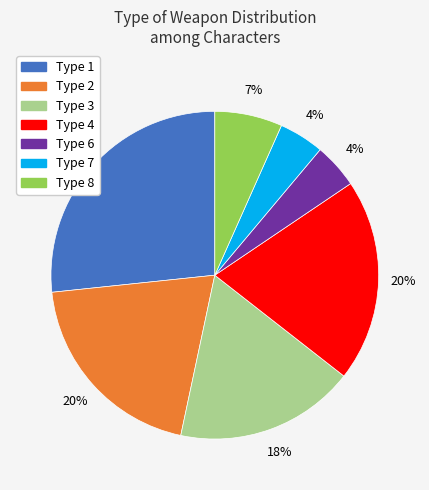

Does any single category account for the majority?

No